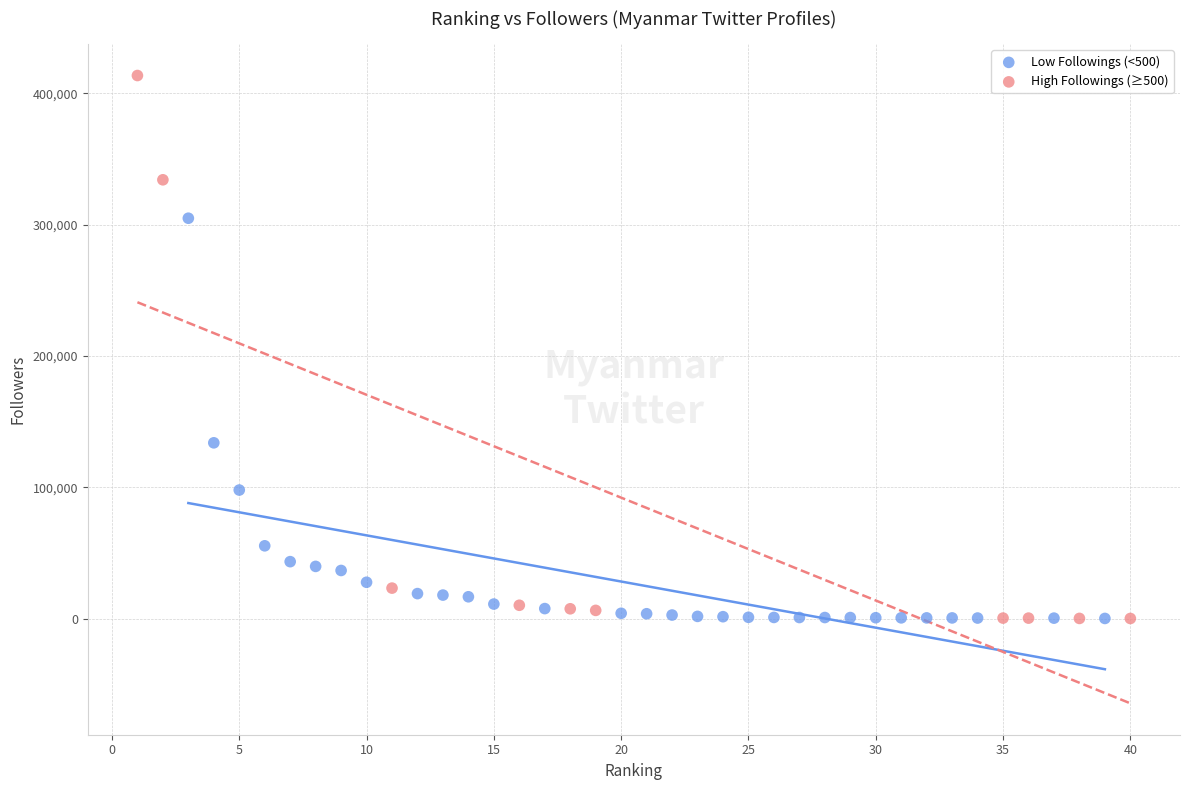

Which series has the widest spread of Y values?

High Followings (≥500)